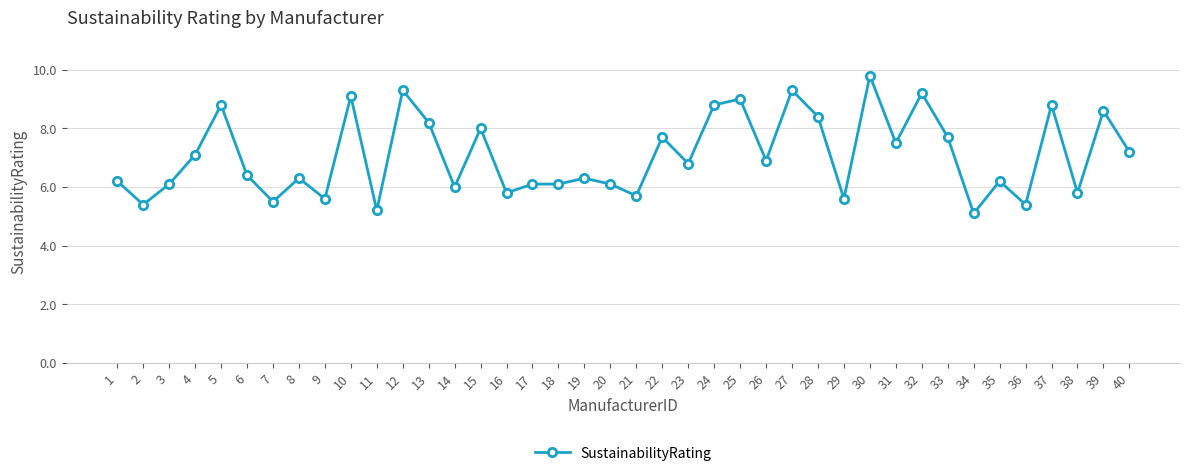

The chart shows a value of 9.3 at 12. True or false?

True